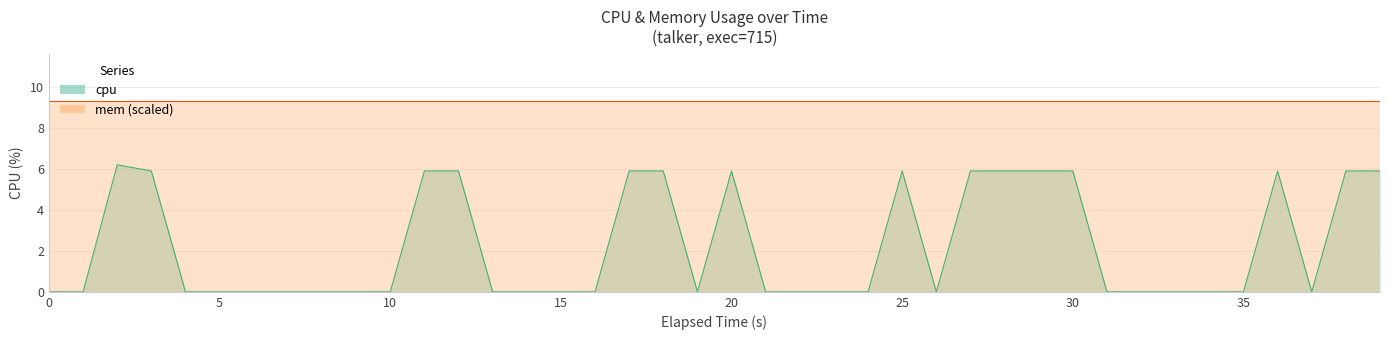

The value at 32 is -3.7. True or false?

False